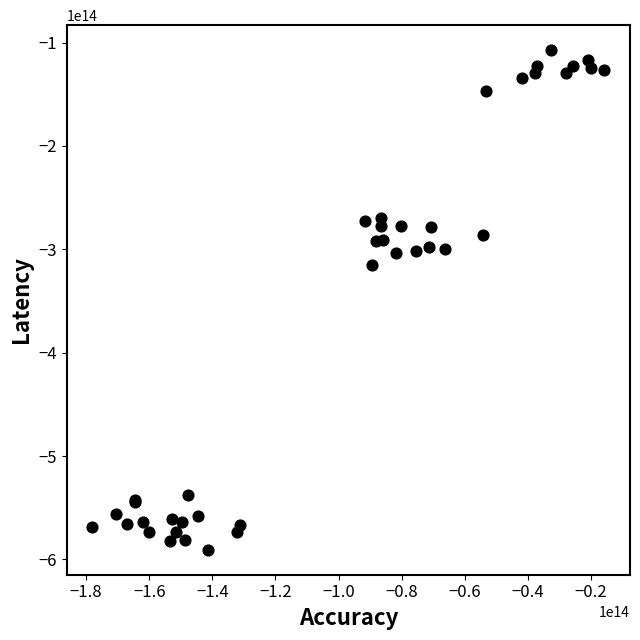

What Y value in the scatter plot is closest to -348993749978615?

-315568424622778.2